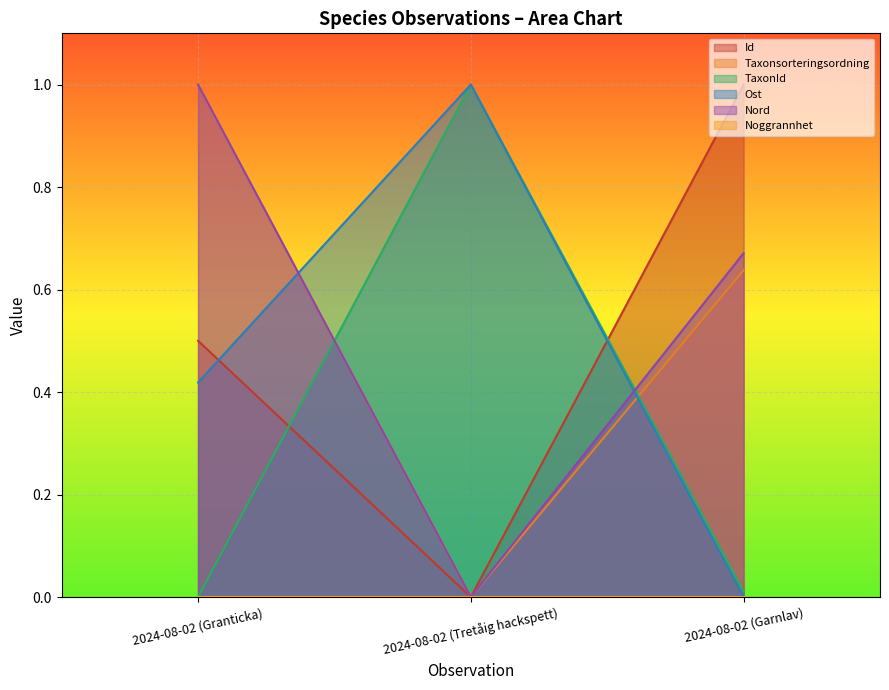

What is the greatest value displayed?

1.0